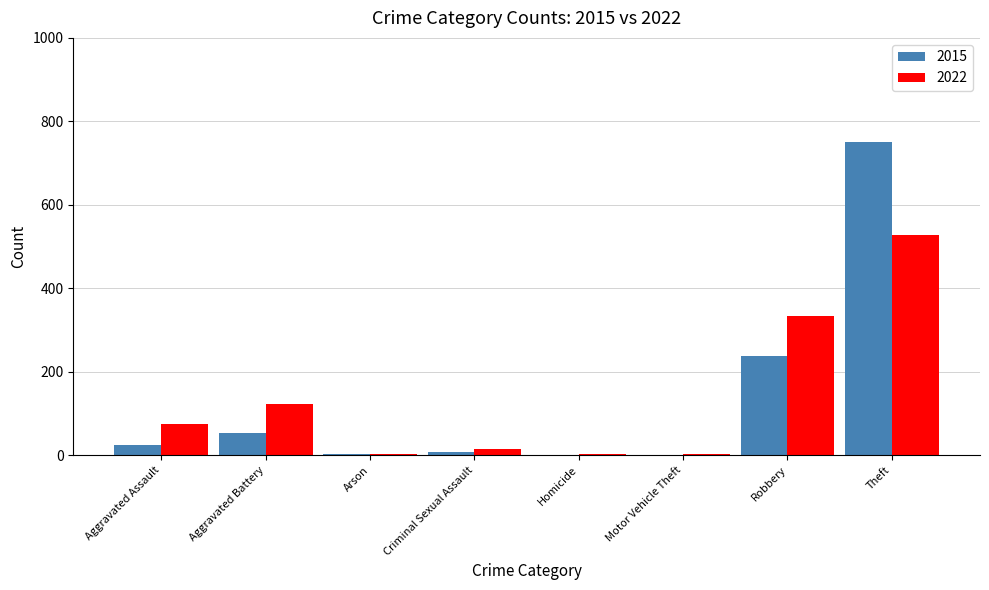

True or false: 2015 has a value of 751 at Theft.

True